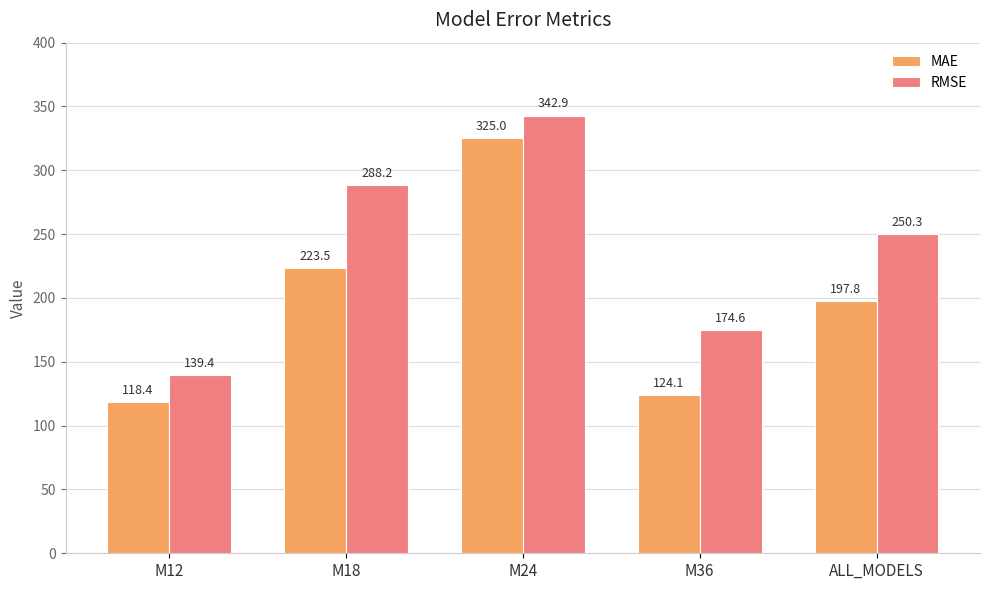

How many distinct data groups are displayed?

2